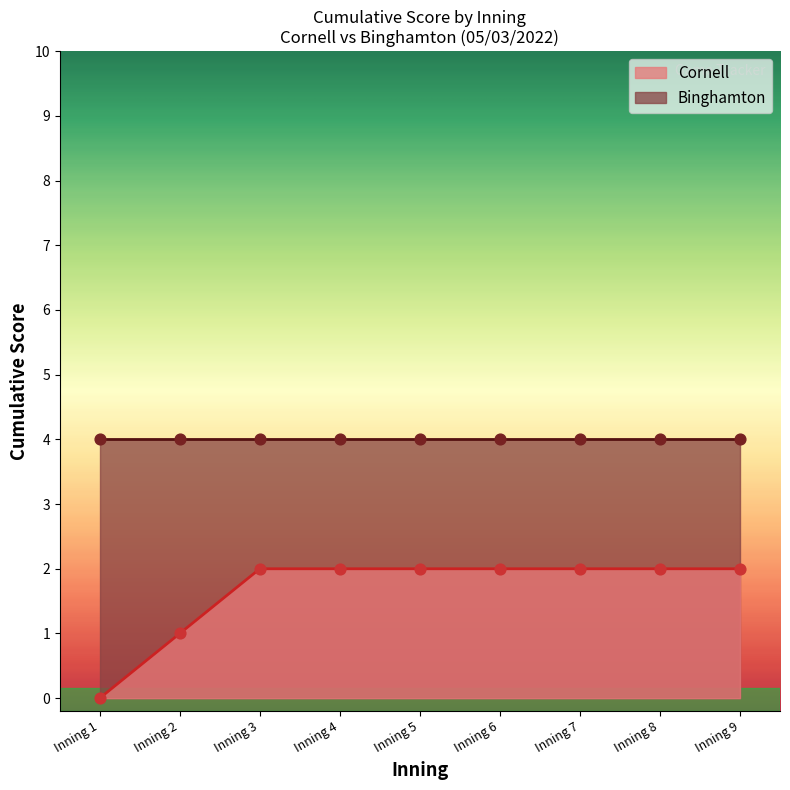

Approximately how many times larger is the value at Inning 6 compared to Inning 8?

1.0